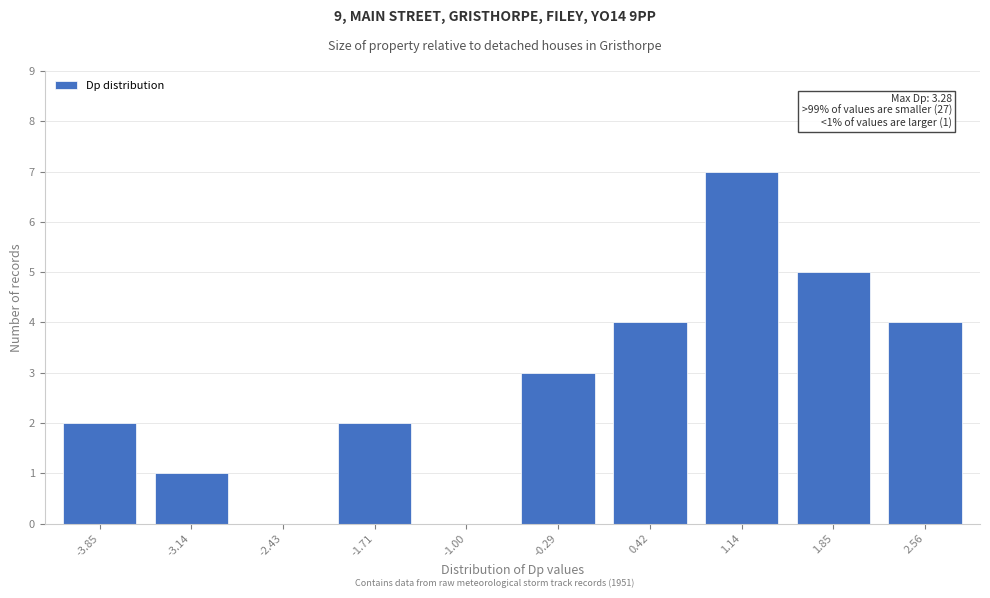

Reading right to left, extract all data points from this chart.

2.56=4	1.85=5	1.14=7	0.42=4	-0.29=3	-1.00=0	-1.71=2	-2.43=0	-3.14=1	-3.85=2